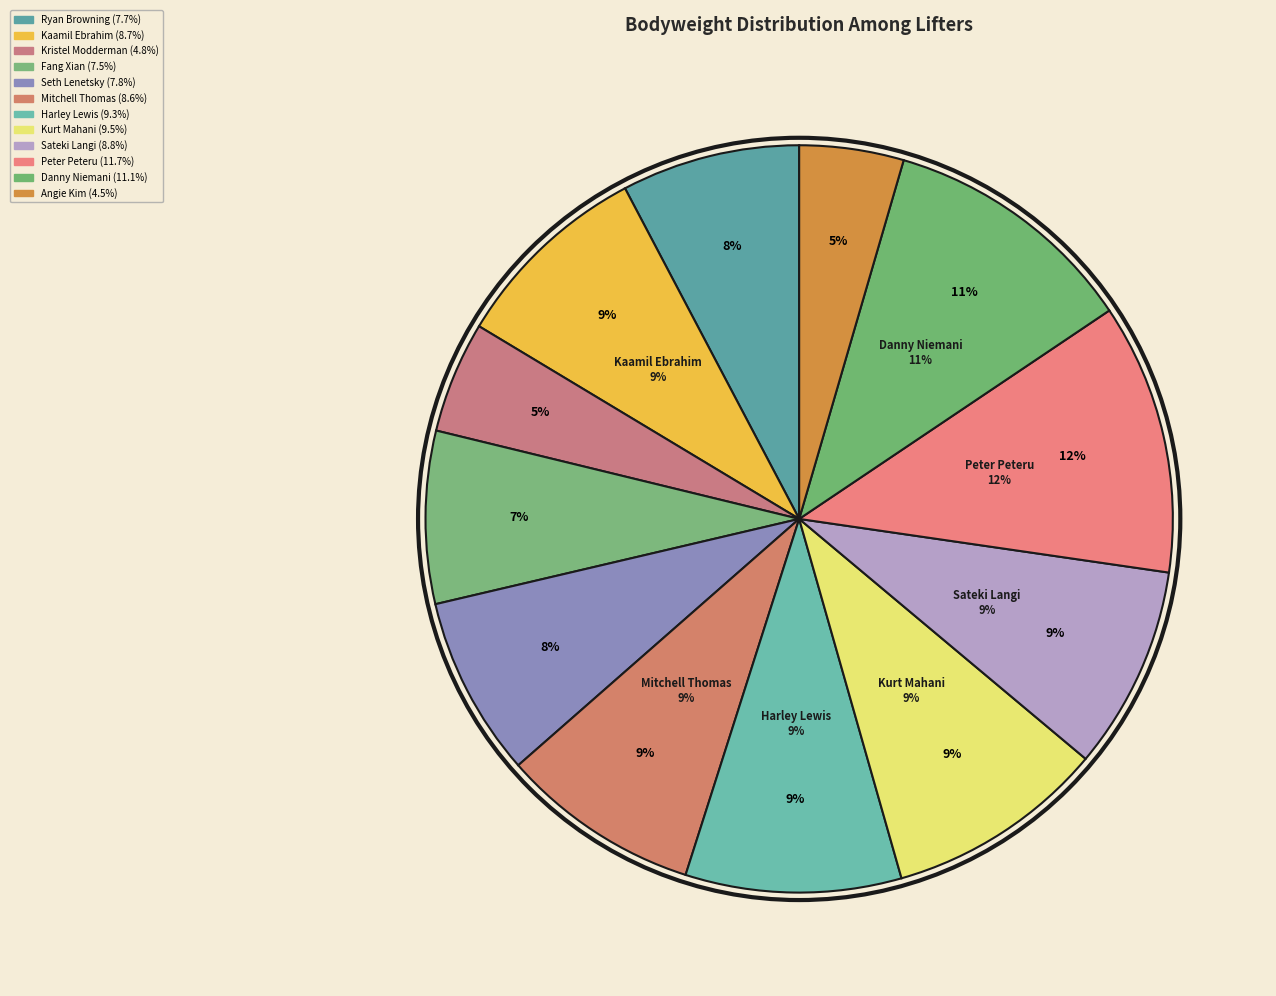

To the nearest percent, what is the combined percentage of Seth Lenetsky and Harley Lewis?

17%